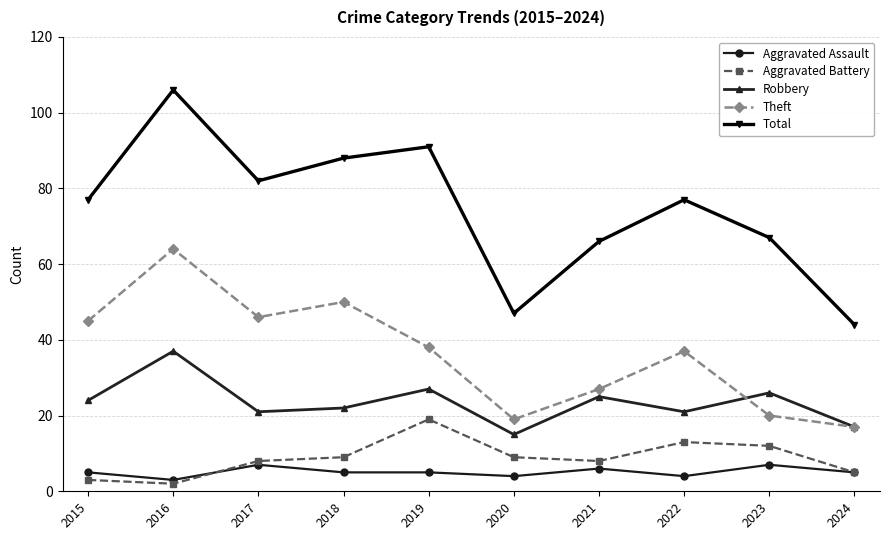

How many data points in Theft are less than 38?

5